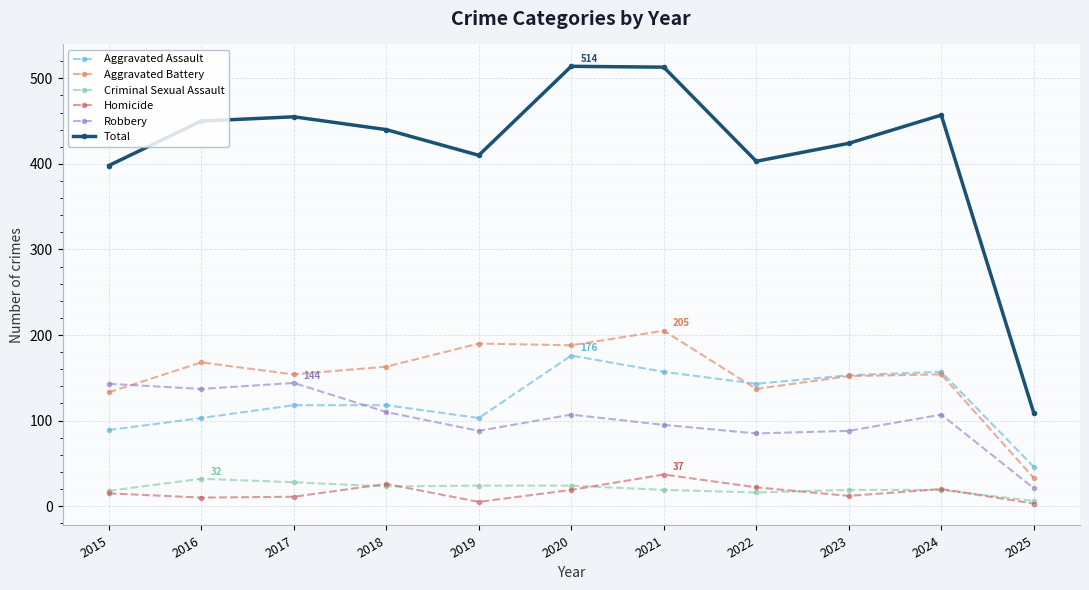

Where is the first local maximum for Homicide?

2018